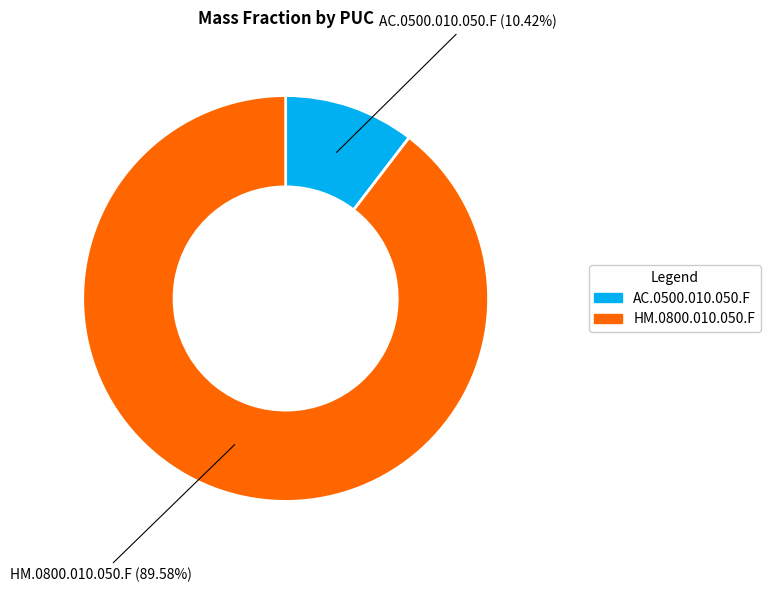

Does HM.0800.010.050.F account for over 50% of the chart?

Yes